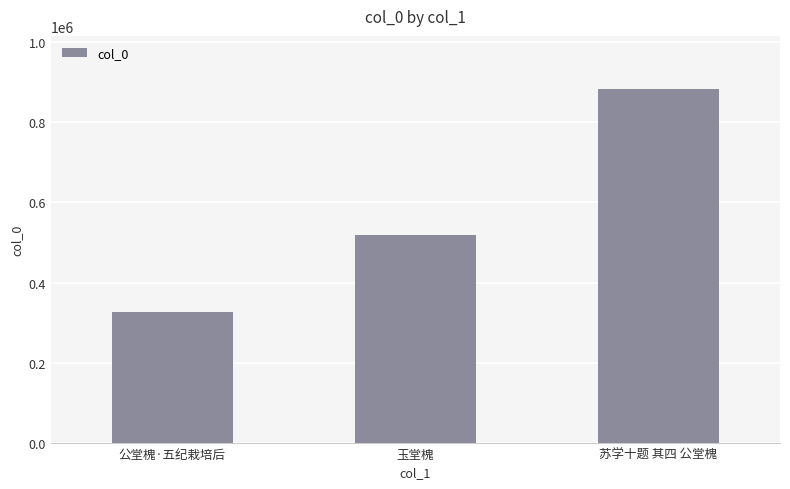

Which category has the lowest value across all series?

公堂槐·五纪栽培后